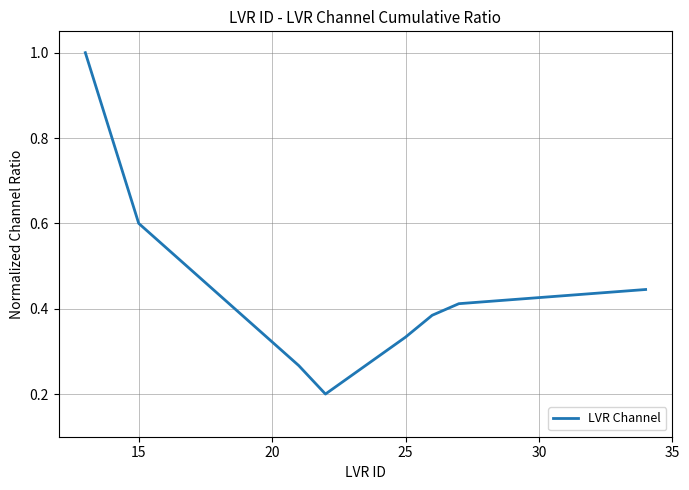

What is the greatest value displayed?

1.0